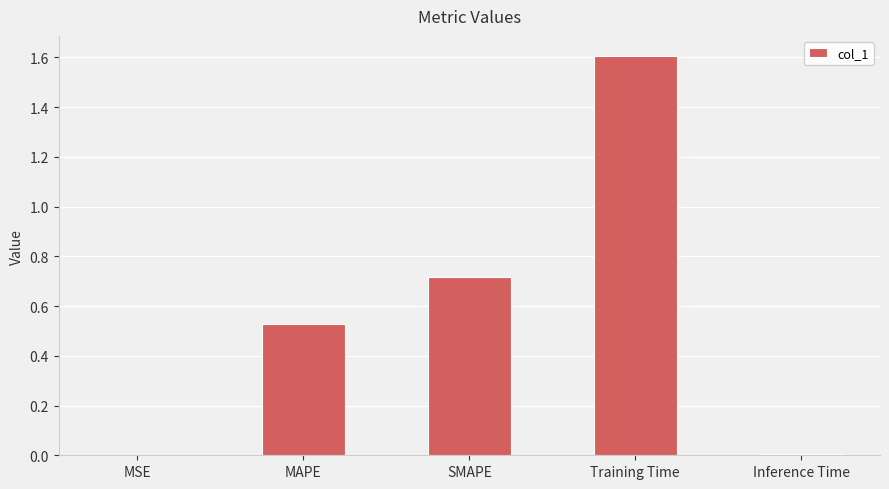

How many categories are shown in the chart?

5